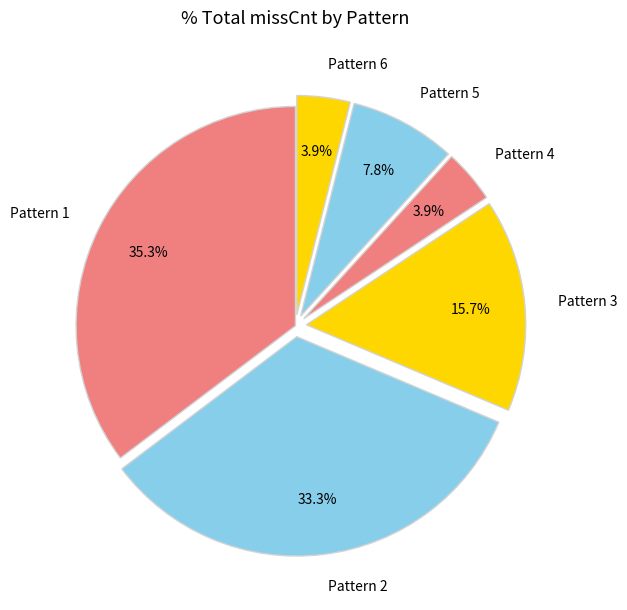

Which slice is the largest?

Pattern 1